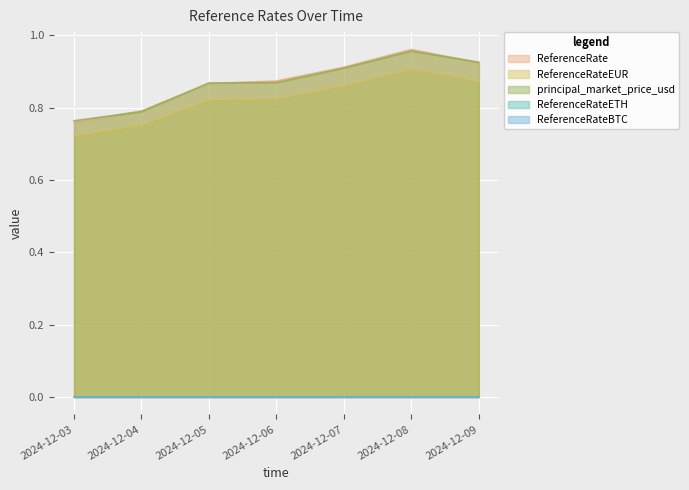

Rank the categories by principal_market_price_usd value from highest to lowest.

2024-12-08, 2024-12-09, 2024-12-07, 2024-12-06, 2024-12-05, 2024-12-04, 2024-12-03